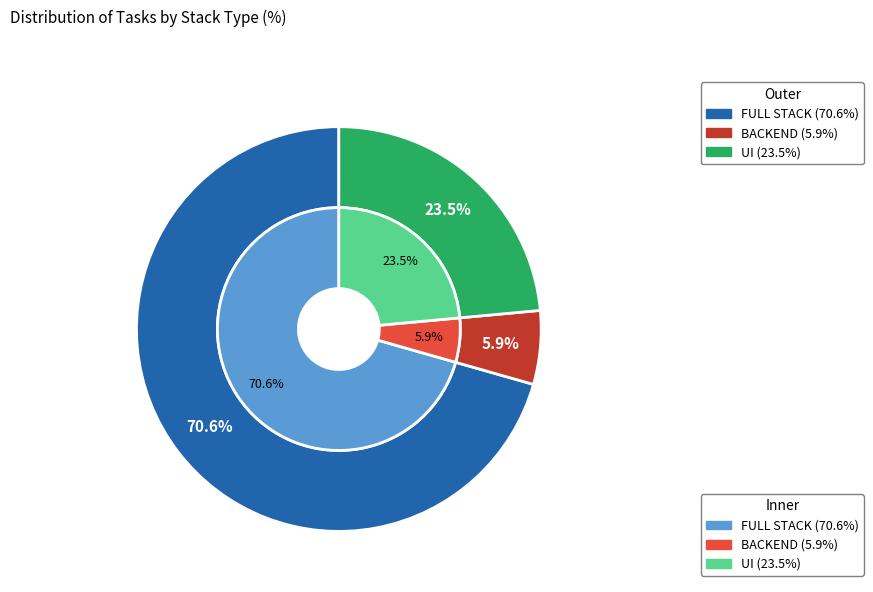

Combined, do FULL STACK and UI account for over 50%?

Yes